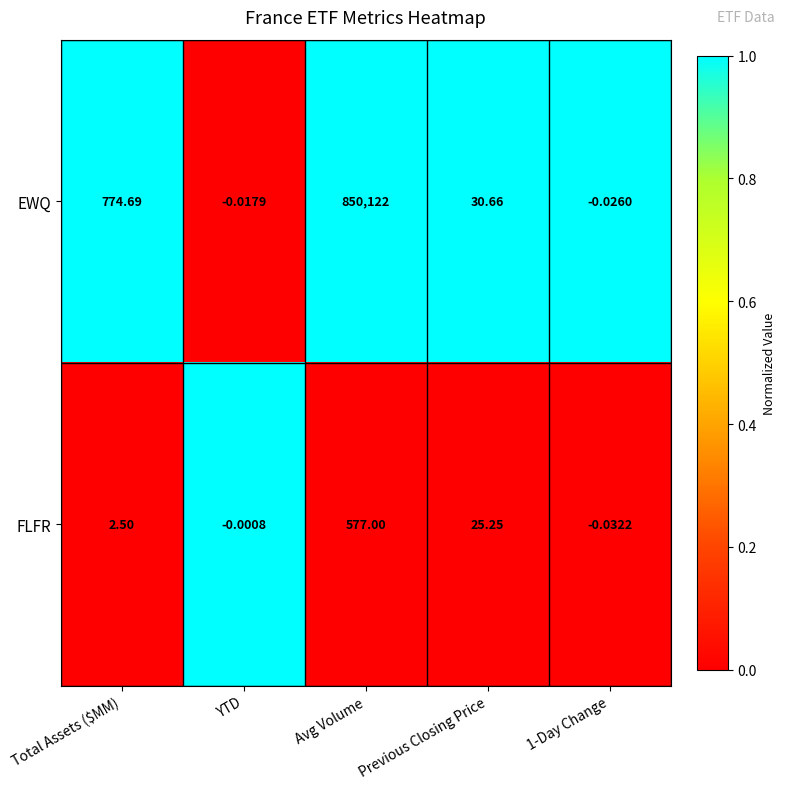

What is the spread (max minus min) of values at Avg Volume?

849545.0